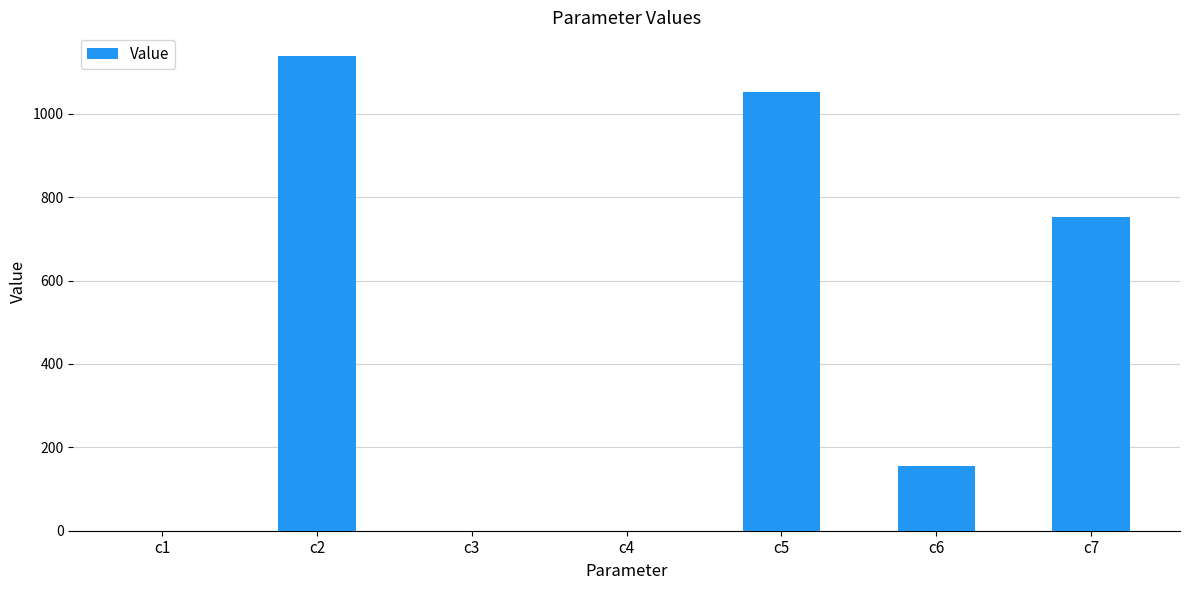

Which has a higher value, c2 or c4?

c2